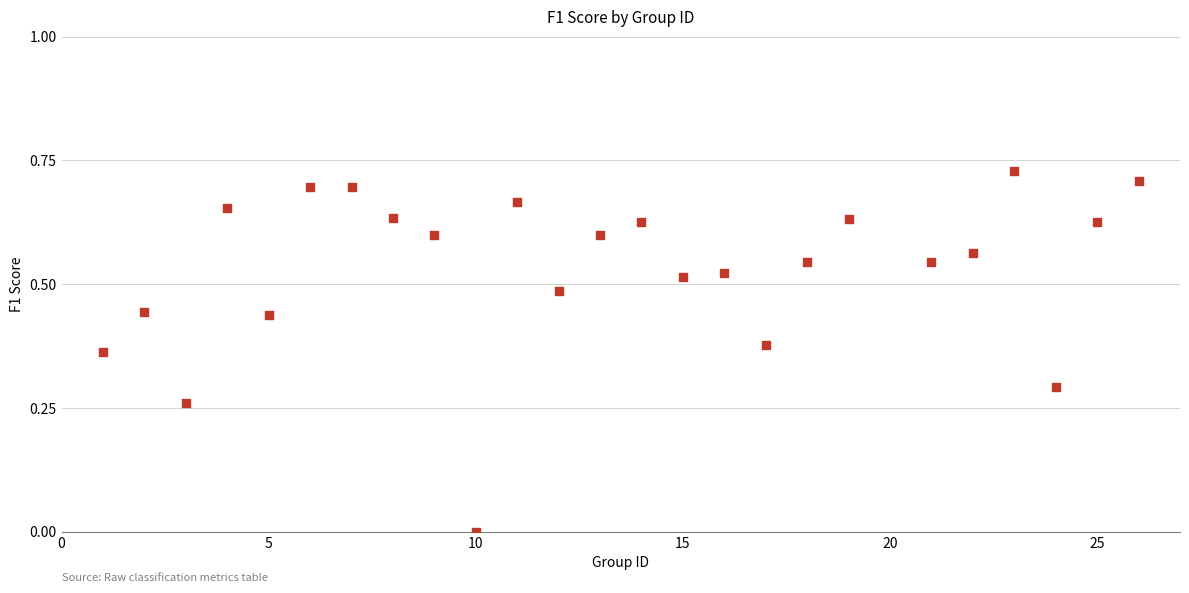

What is the range of X values (max minus min)?

25.0